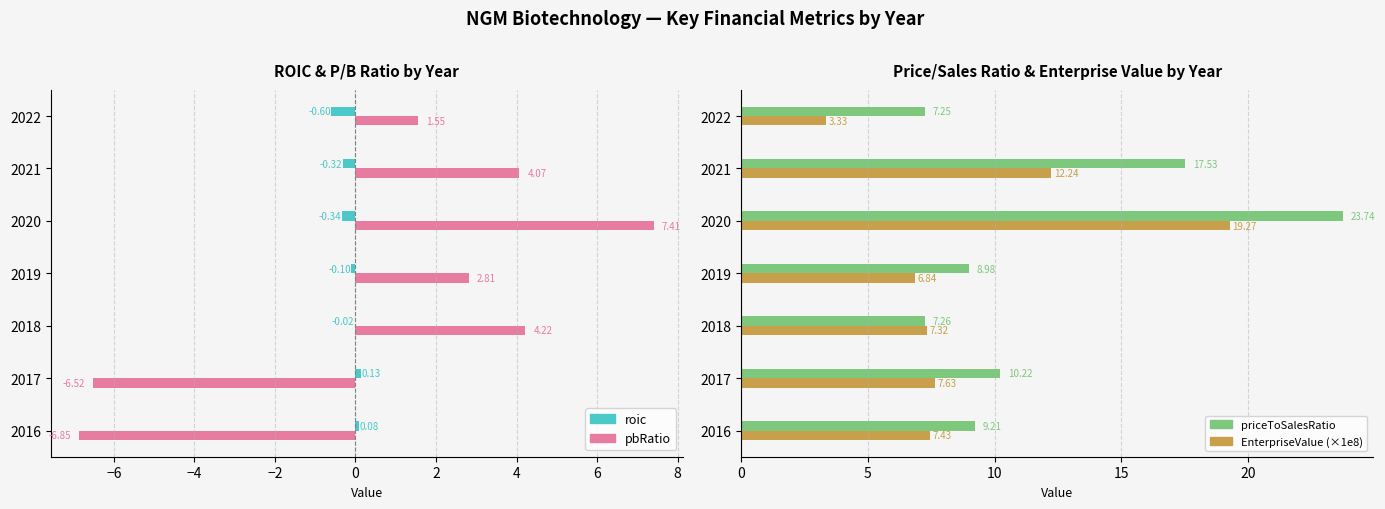

Which series has the widest spread of values?

priceToSalesRatio